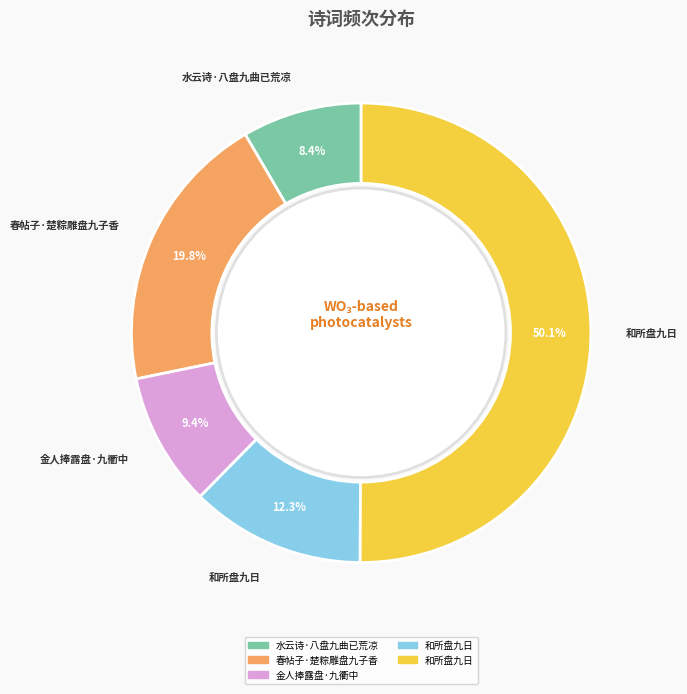

How many slices are in this pie chart?

5